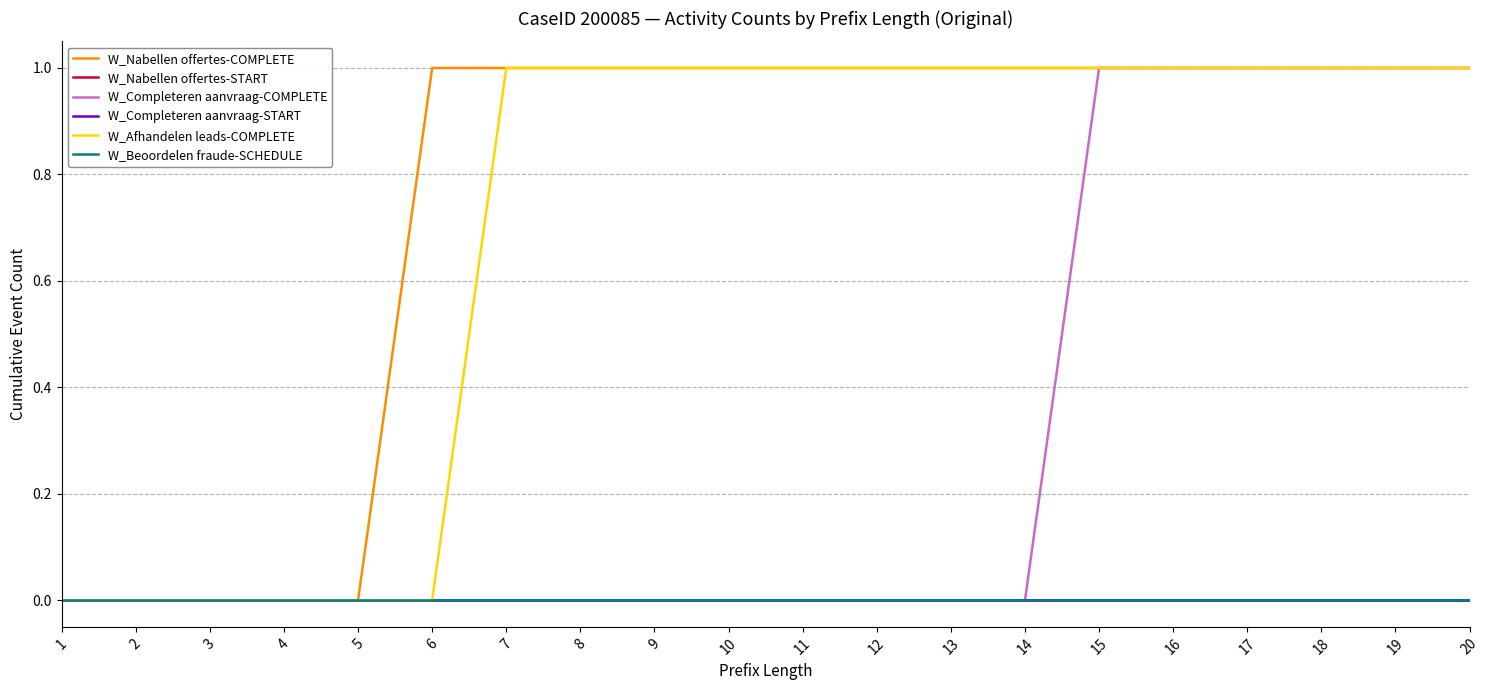

True or false: W_Completeren aanvraag-COMPLETE and W_Nabellen offertes-START cross at least once.

False